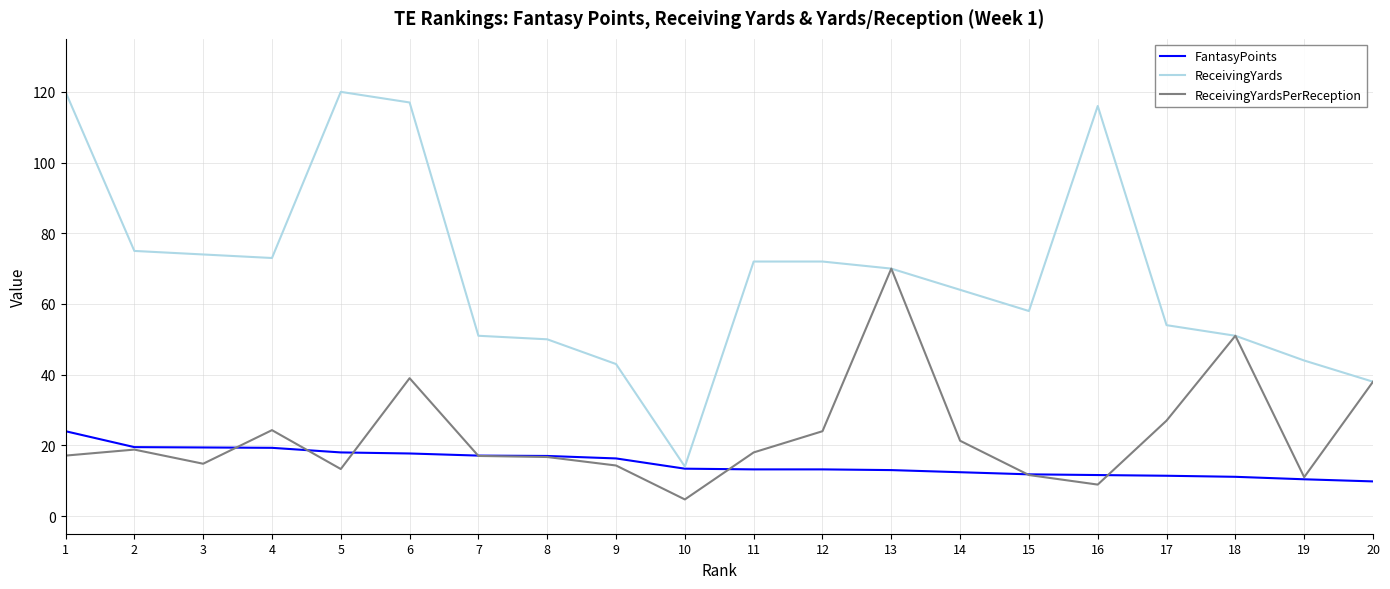

What is the spread (max minus min) of values at 10?

9.3